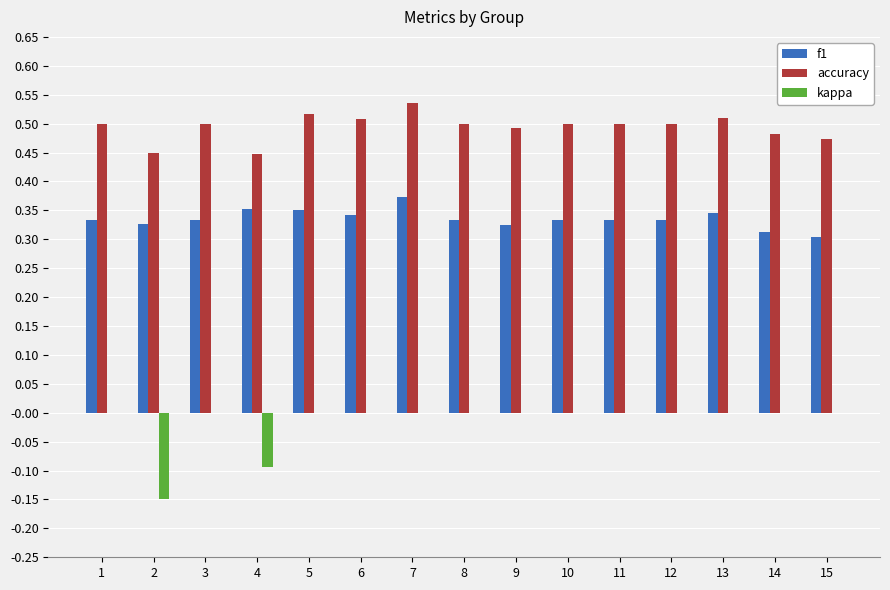

What is the sum of the accuracy values at 6 and 7?

1.0